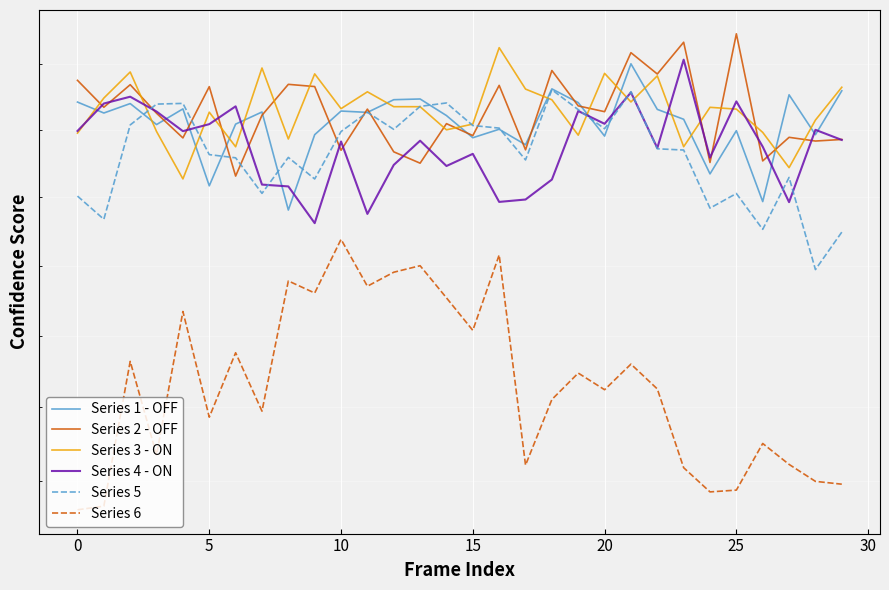

Which series has the widest spread of values?

Series 6